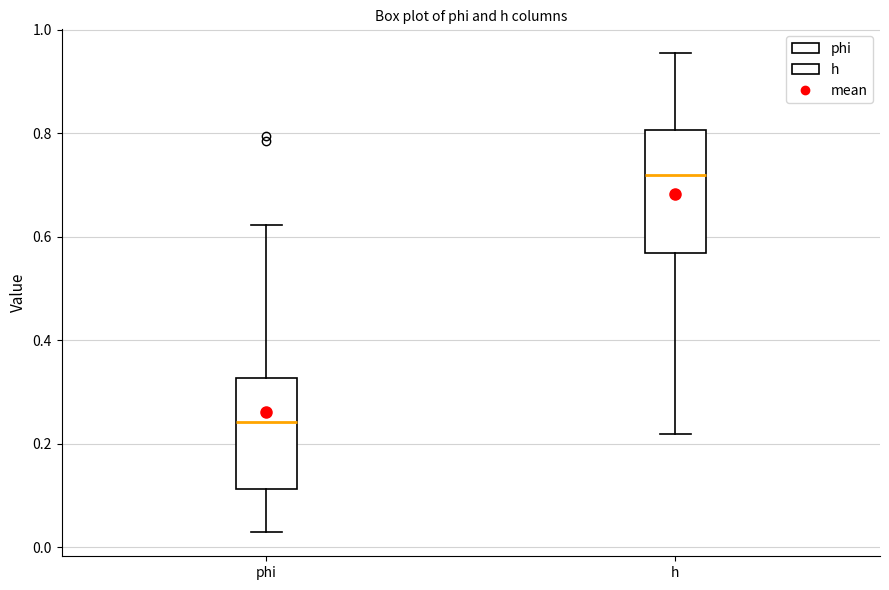

Reading left to right, read every box against the y-axis: the position of its median line, the range the box covers, and the ends of its whiskers. The values are not printed on the chart, so give them approximately, as read against the axis.

phi: median 0.24, box 0.12 to 0.32, whiskers 0.02 to 0.62
h: median 0.72, box 0.56 to 0.80, whiskers 0.22 to 0.96